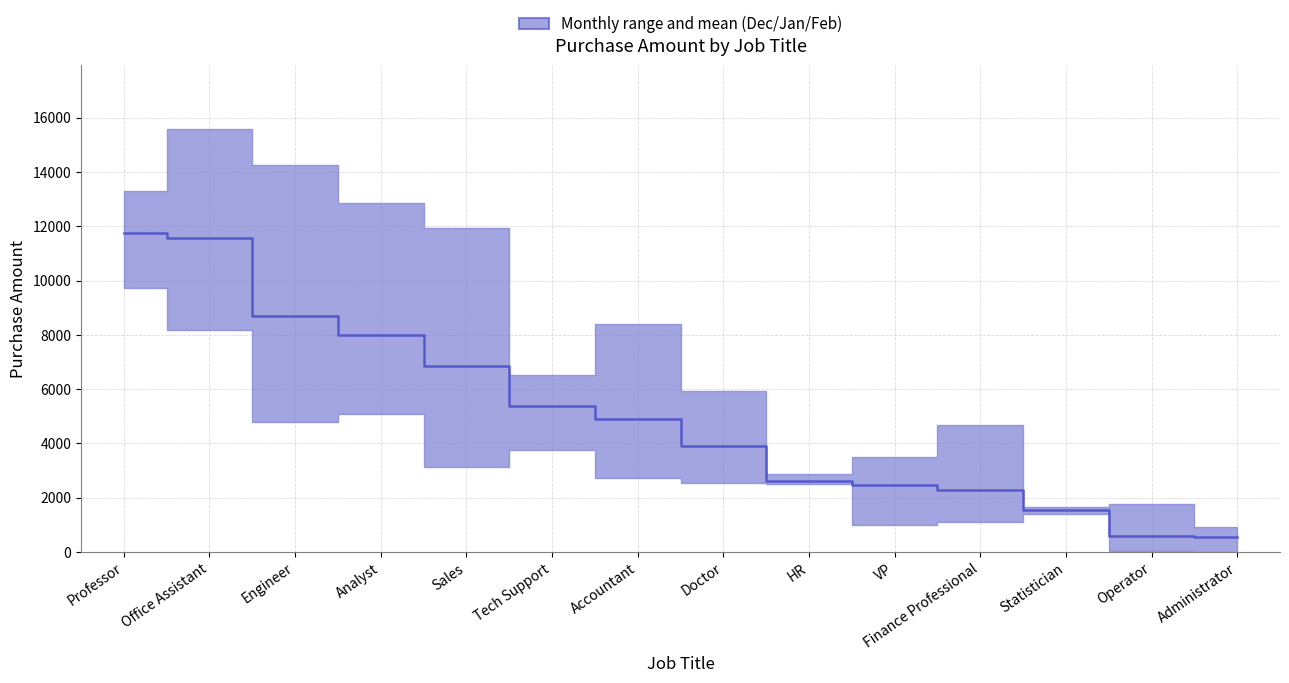

True or false: the data shows 1555.0 at Statistician.

True